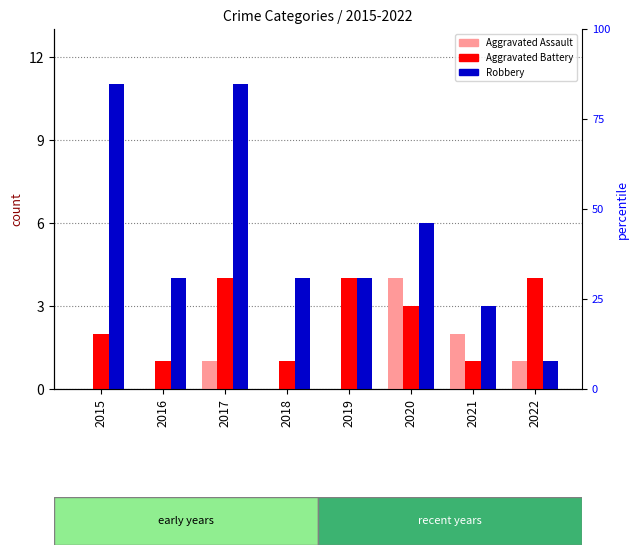

How many values in Aggravated Assault are above zero?

4